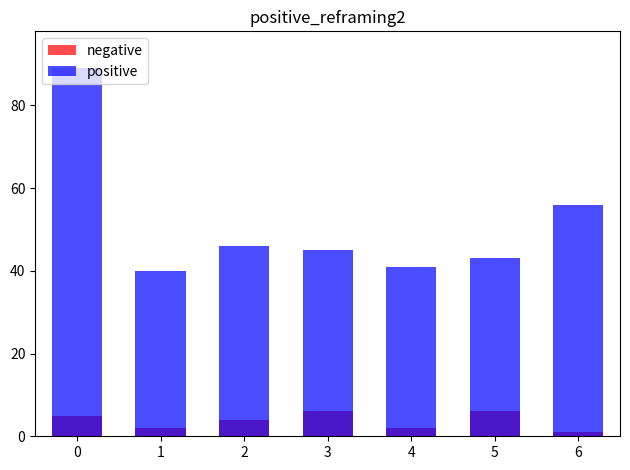

What is the value of the negative bar at the 5th from the left?

2